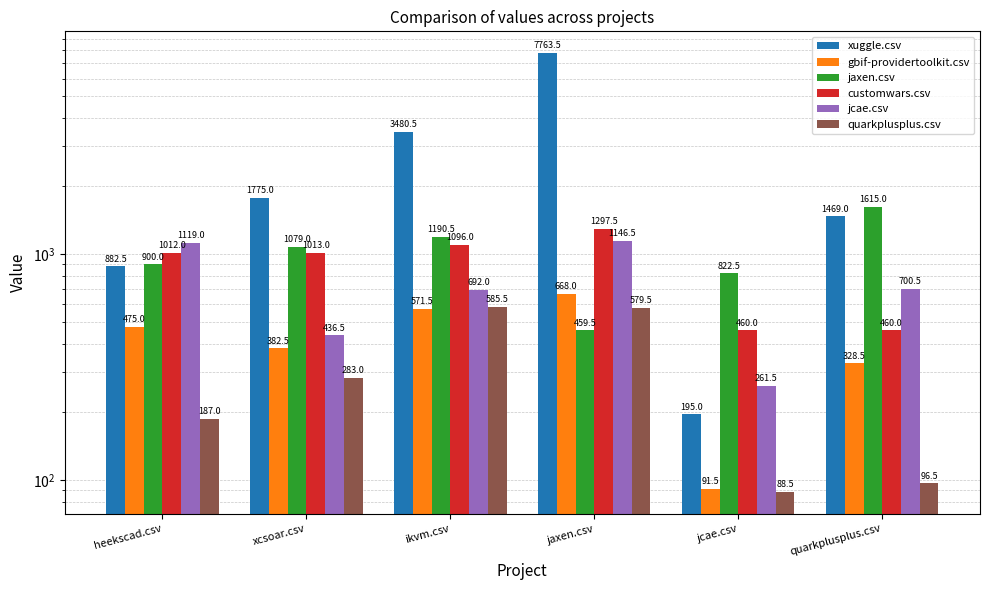

What is the smallest value displayed?

88.5